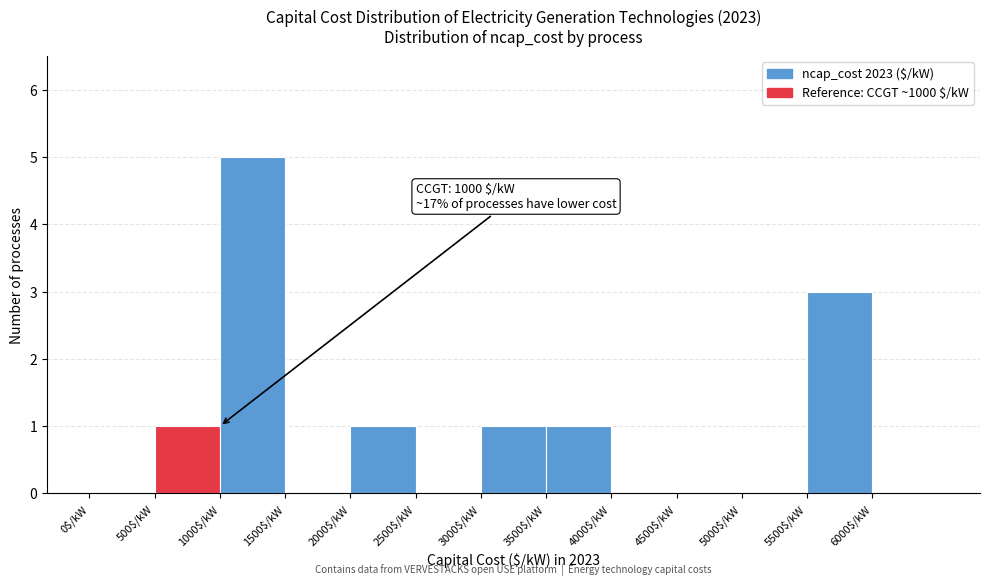

Which range on the x-axis has the tallest bar?

1000 to 1500